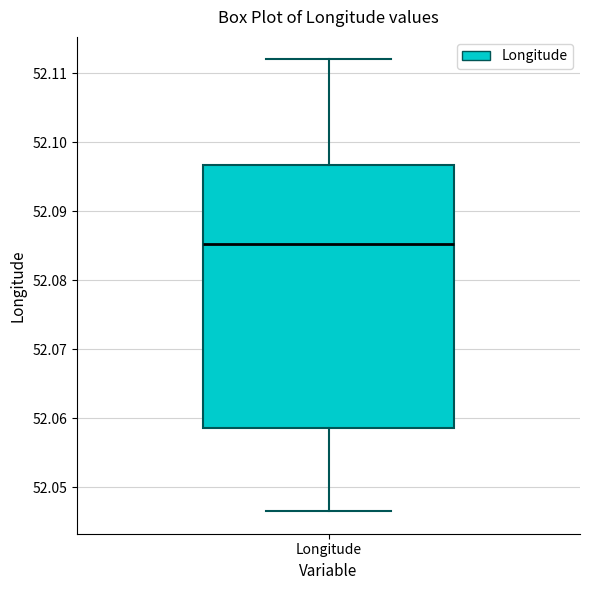

Where does the lower whisker of the box for Longitude end on the y-axis? The values are not printed on the chart, so give them approximately, as read against the axis.

52.047